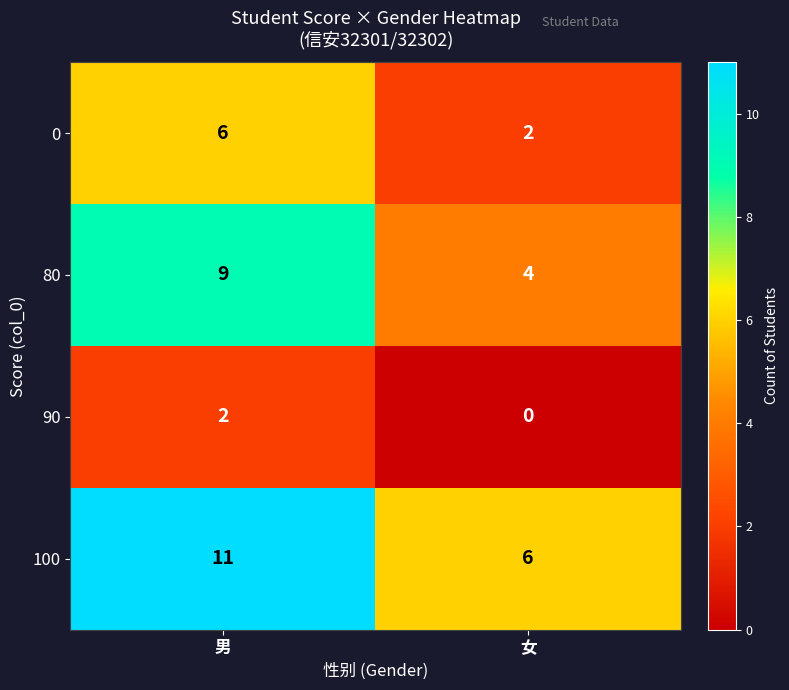

What is the total value across all series at 男?

28